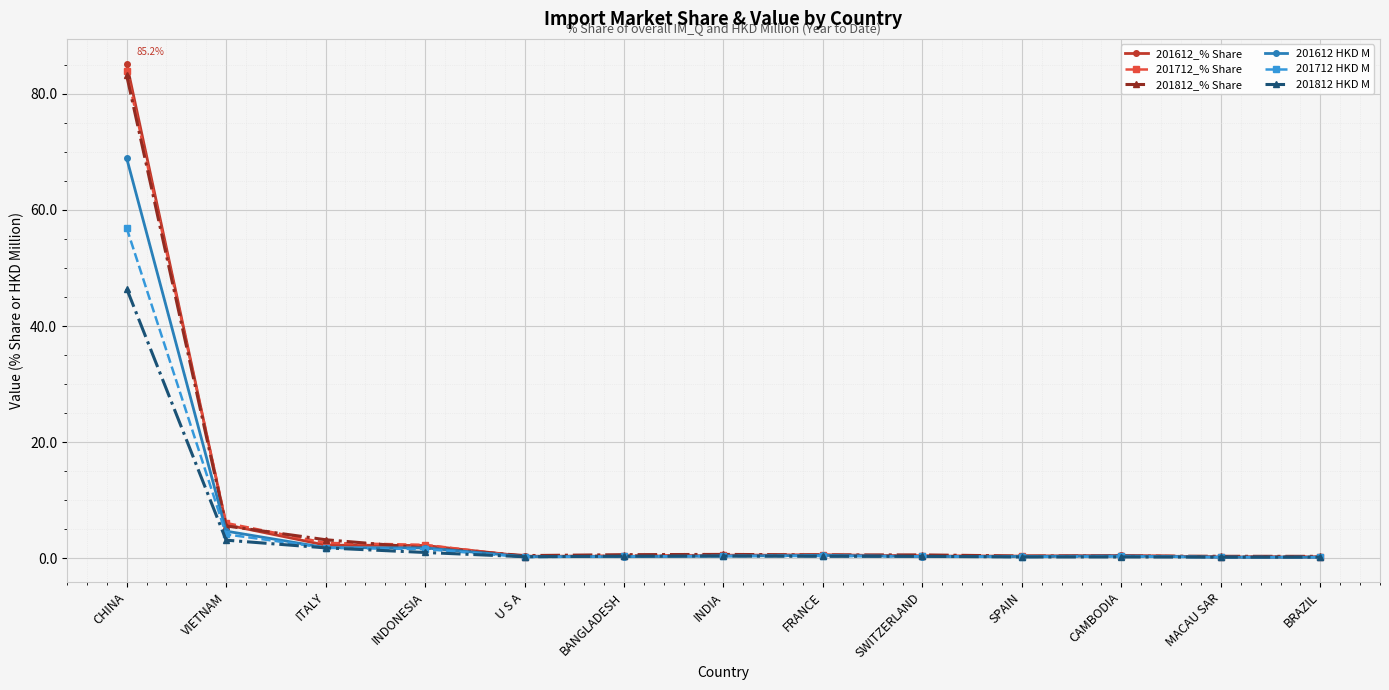

What is the difference between the 201612_% Share values at MACAU SAR and SWITZERLAND?

0.2